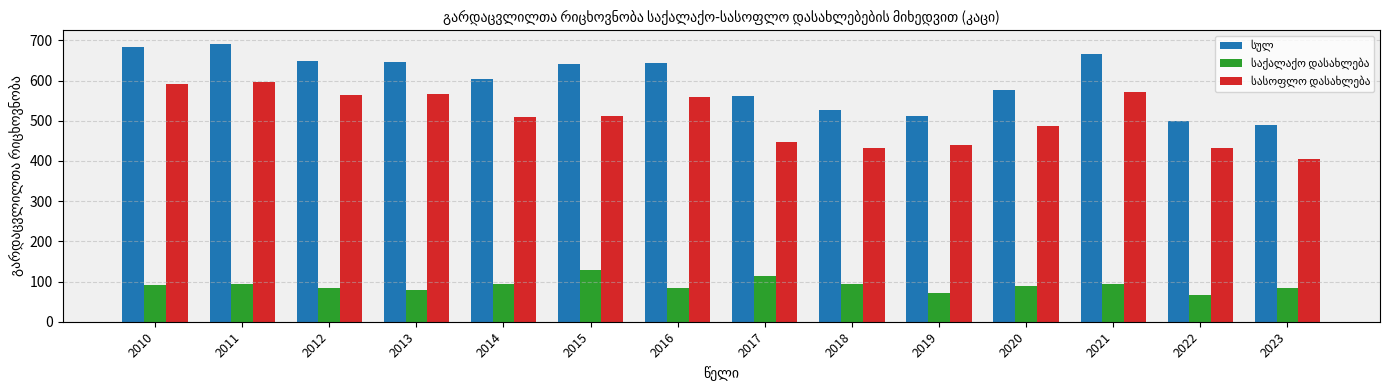

What is the greatest value displayed?

691